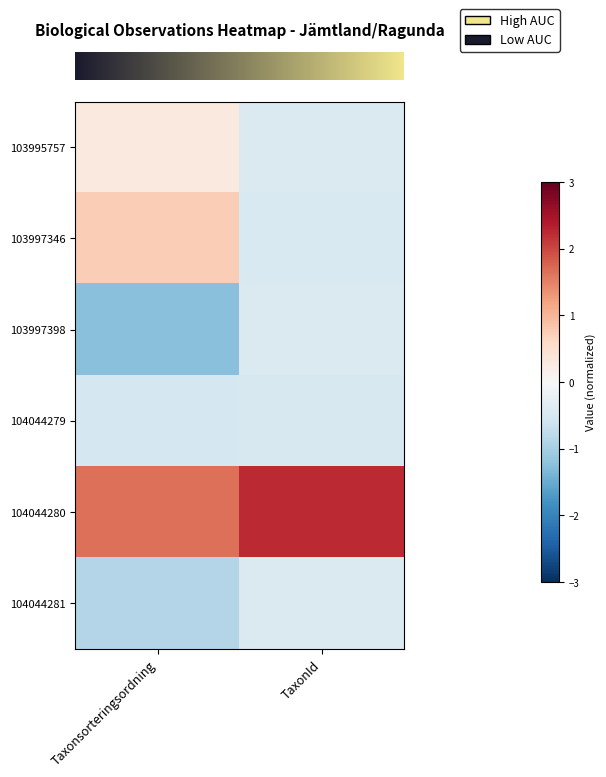

Reading left to right, extract all data points from this chart.

row_0: 0.3	-0.4
row_1: 0.7	-0.5
row_2: -1.3	-0.4
row_3: -0.5	-0.5
row_4: 1.7	2.2
row_5: -0.9	-0.4